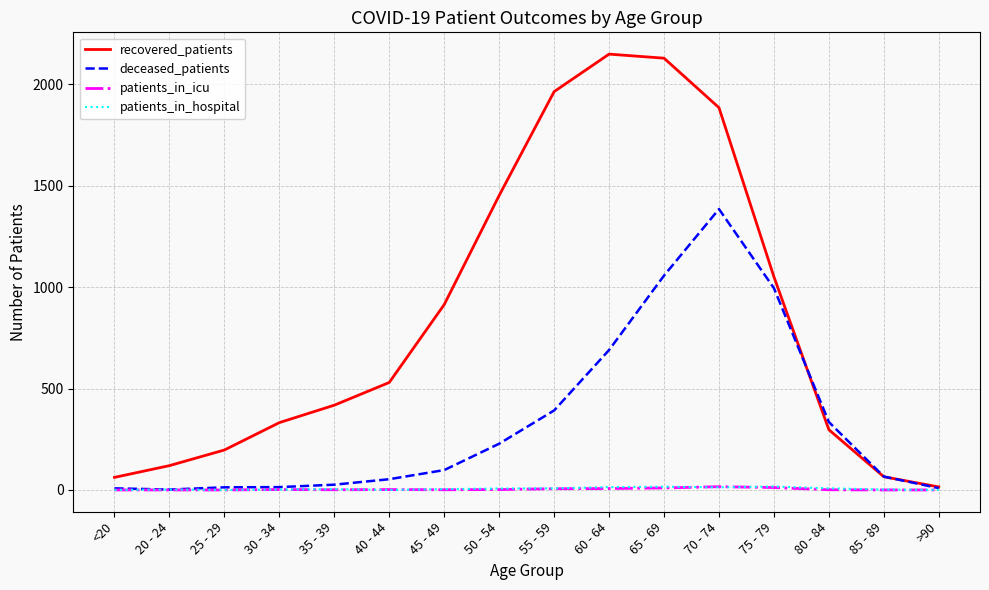

Between 30 - 34 and 45 - 49, which series saw the biggest shift?

recovered_patients